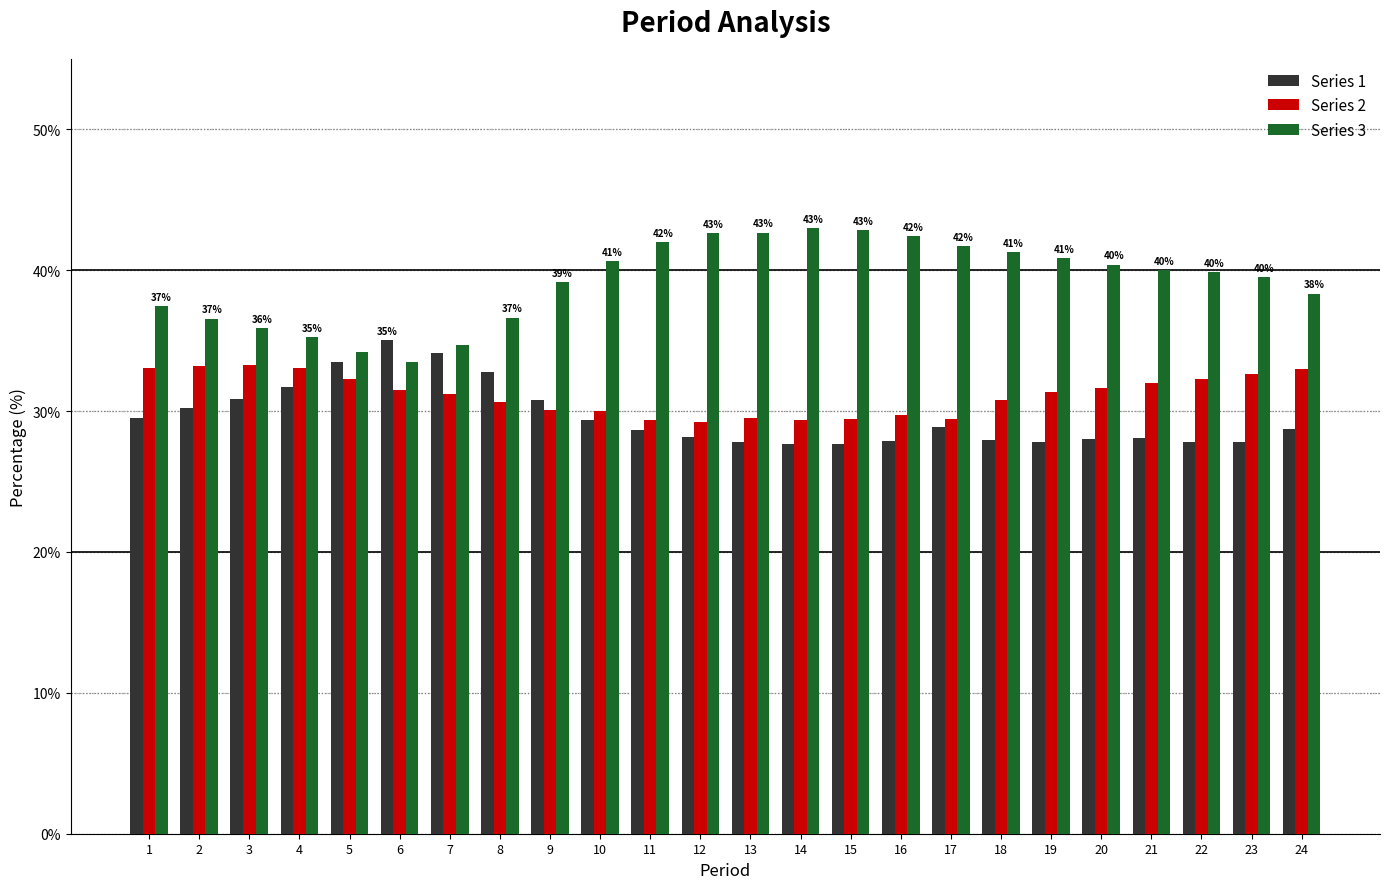

Is it true that Series 2 equals 30.6 at 8?

True